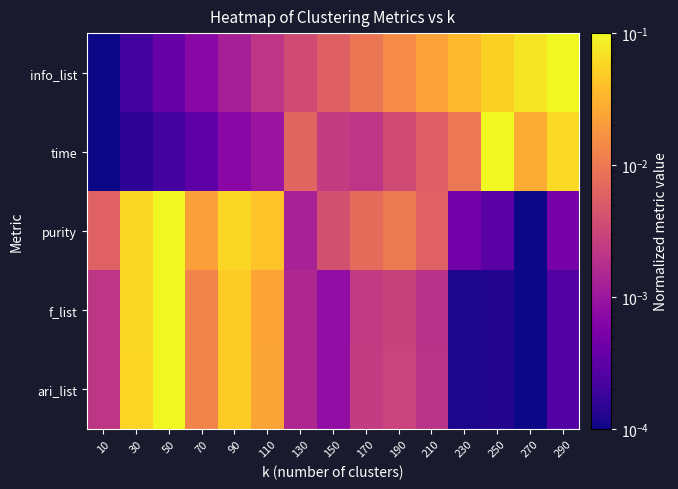

Which series has the largest range (max minus min)?

info_list